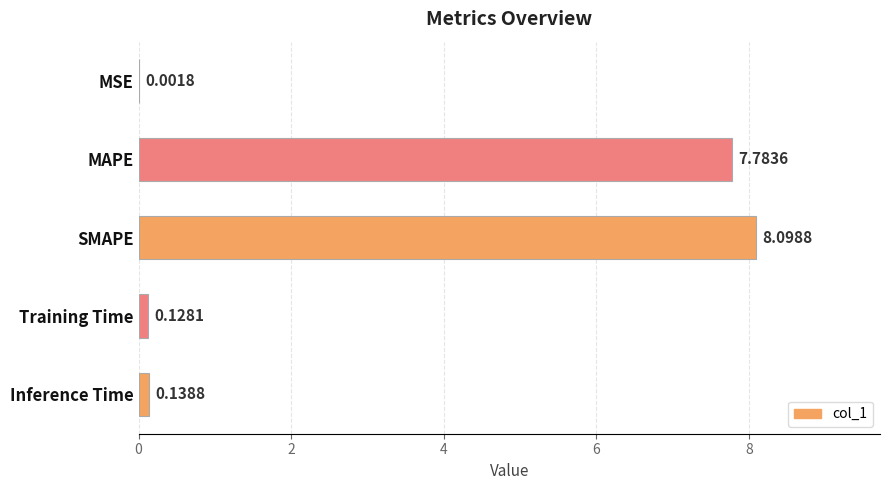

At which label is the value closest to 4?

MAPE